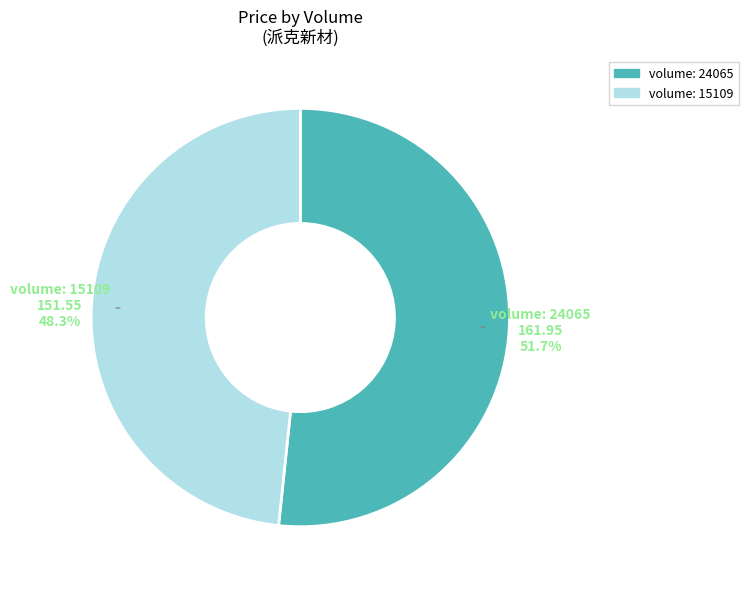

Which category has the biggest portion of the pie?

volume: 24065